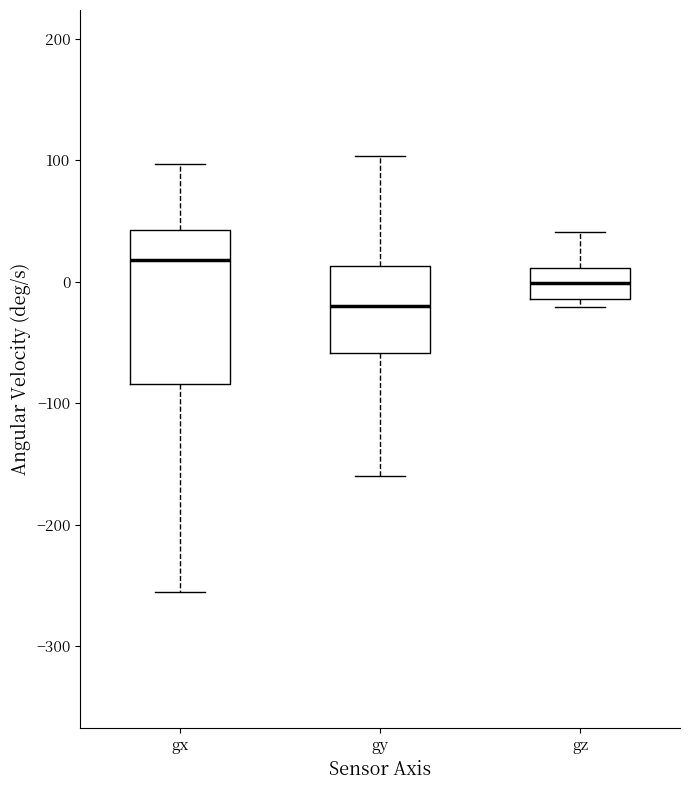

Reading left to right, transcribe this box plot: for each box, give where its median line is, the range the box spans, and where its two whiskers end, as read against the y-axis. The values are not printed on the chart, so give them approximately, as read against the axis.

gx: median 20, box -80 to 40, whiskers -260 to 100
gy: median -20, box -60 to 10, whiskers -160 to 100
gz: median 0, box -10 to 10, whiskers -20 to 40